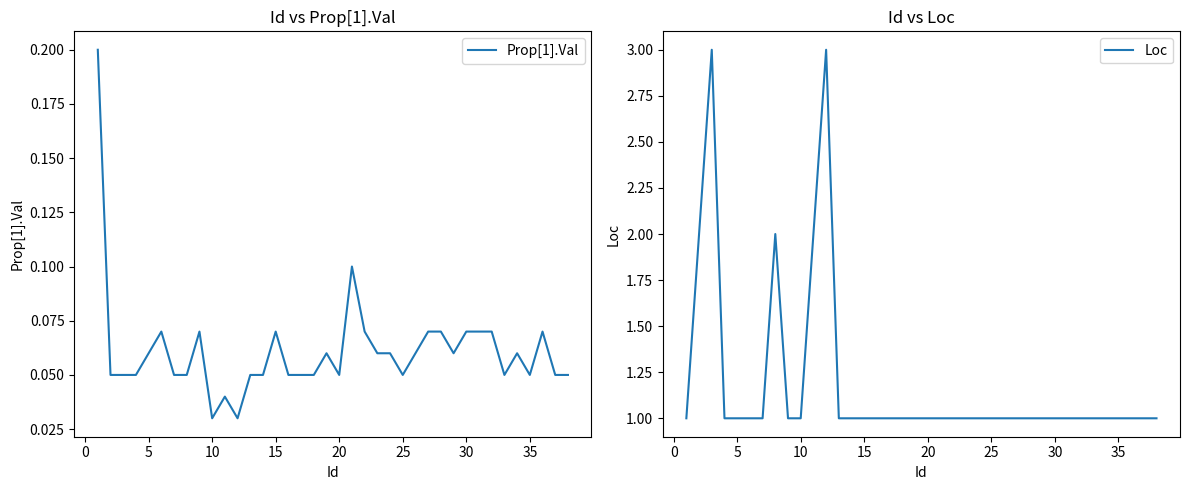

What is the highest value of the Loc series?

3